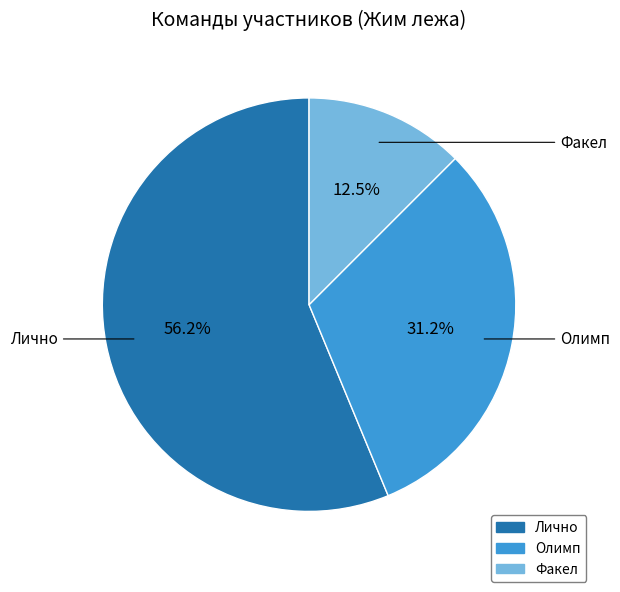

Is it true that Лично is 70% of the pie?

False